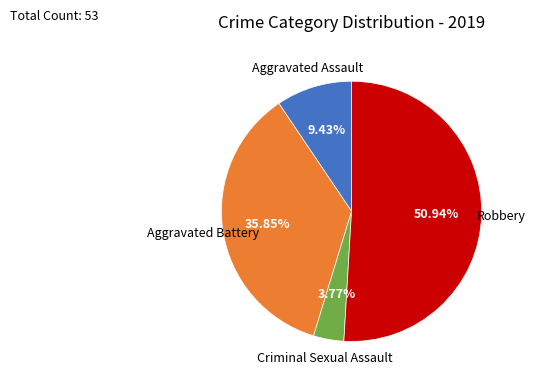

How many segments does this pie chart have?

4